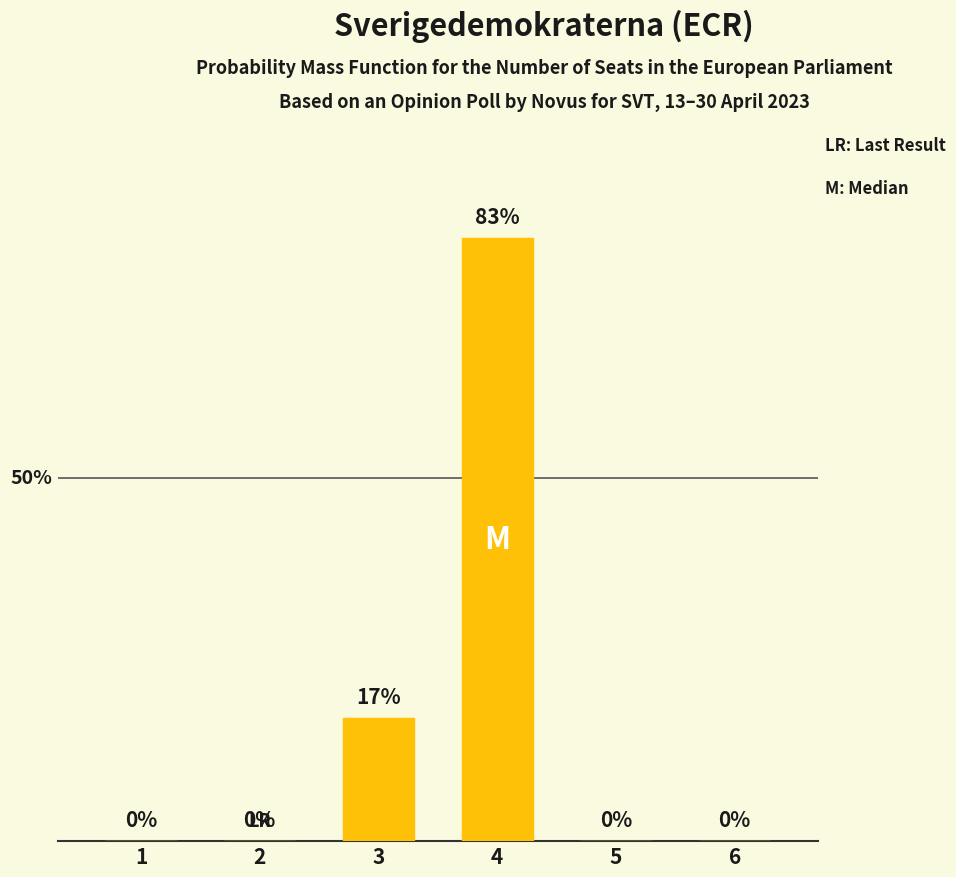

True or false: the data shows 17 at 3.

True